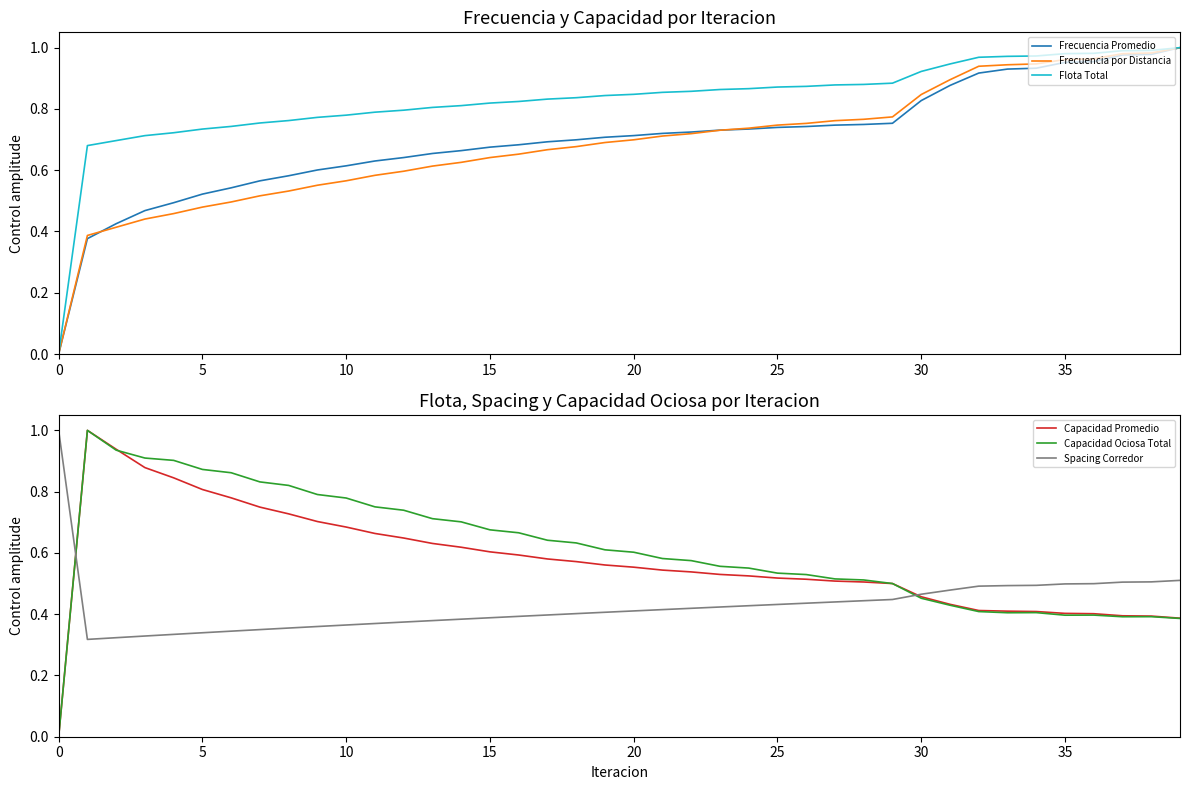

What is the value of the Flota Total point at the 12th from the left?

0.8